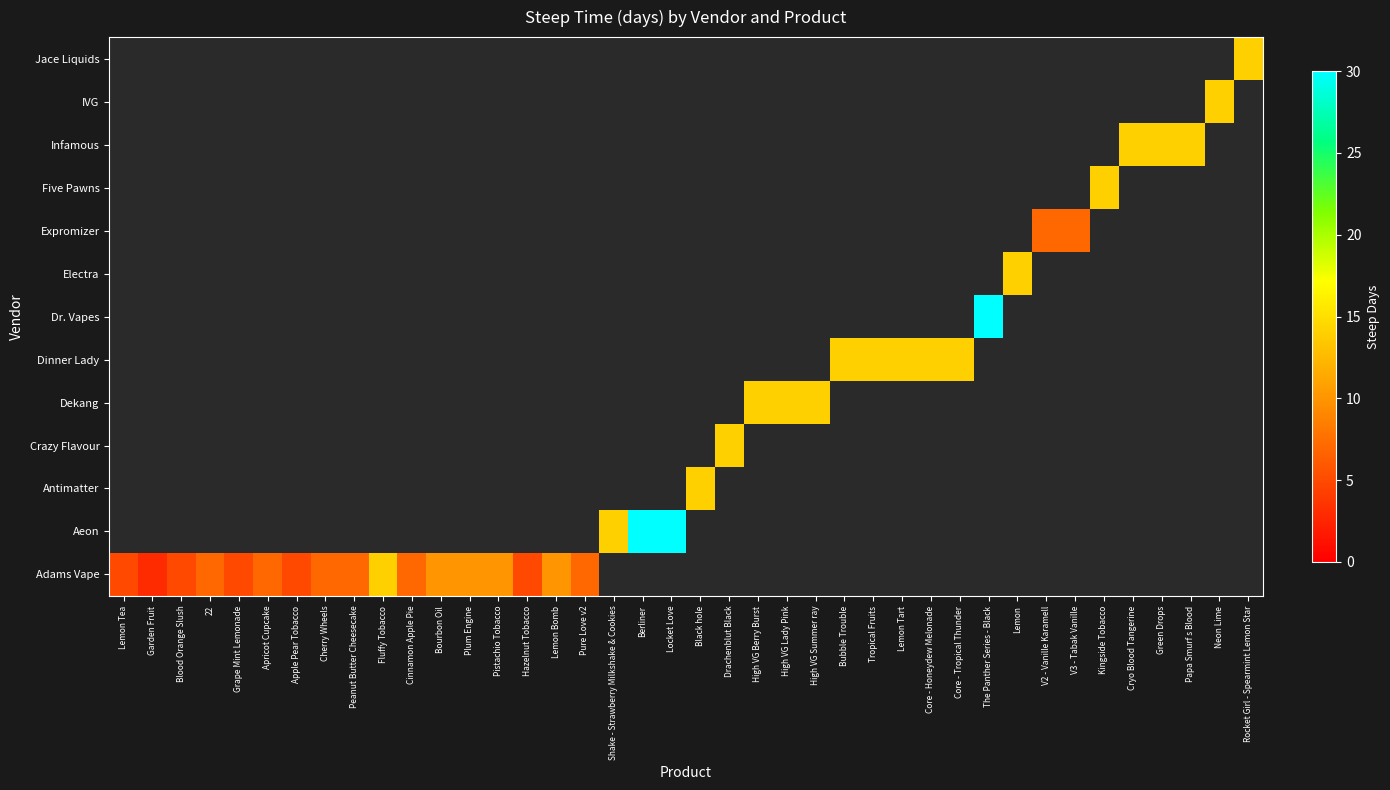

Between Tropical Fruits and Core - Tropical Thunder, which series saw the biggest shift?

Dinner Lady